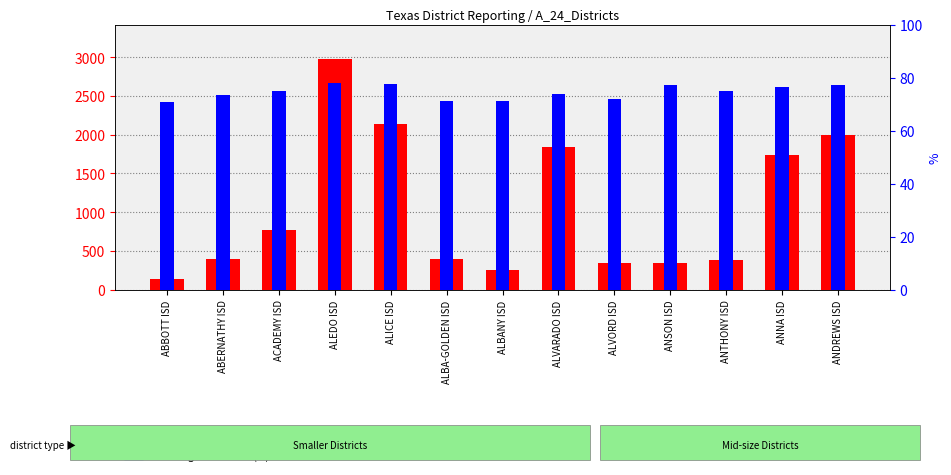

The reporting total series shows 395.5 at ALBANY ISD. True or false?

False